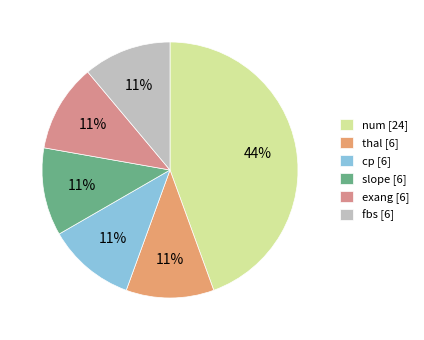

How many segments does this pie chart have?

6